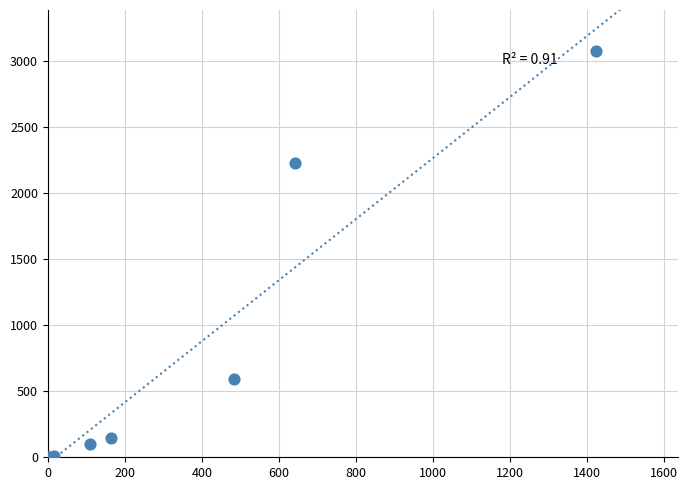

What Y value in the scatter plot is closest to 1540?

2230